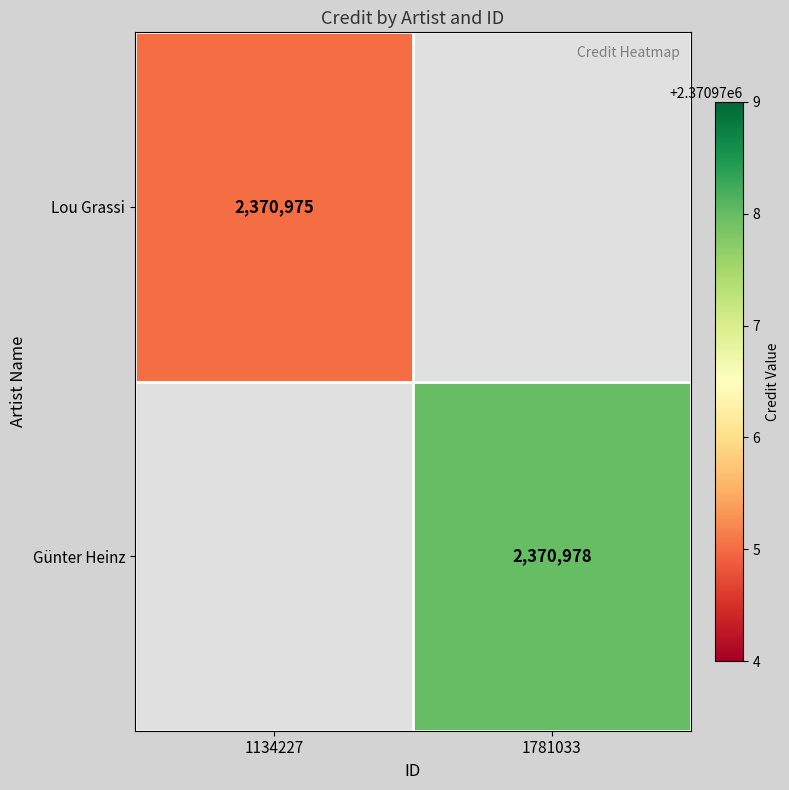

Count the number of data series in this chart.

2